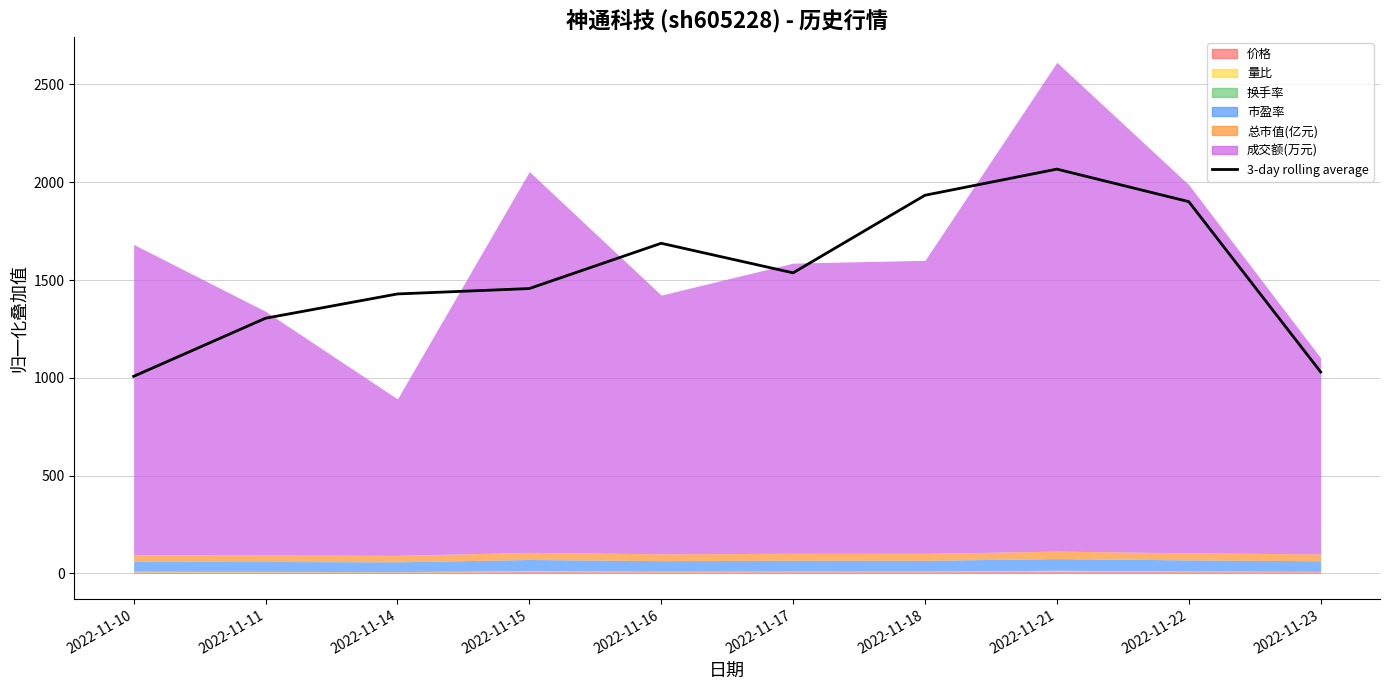

The chart shows a value of 1304.6 at 2022-11-11. True or false?

True